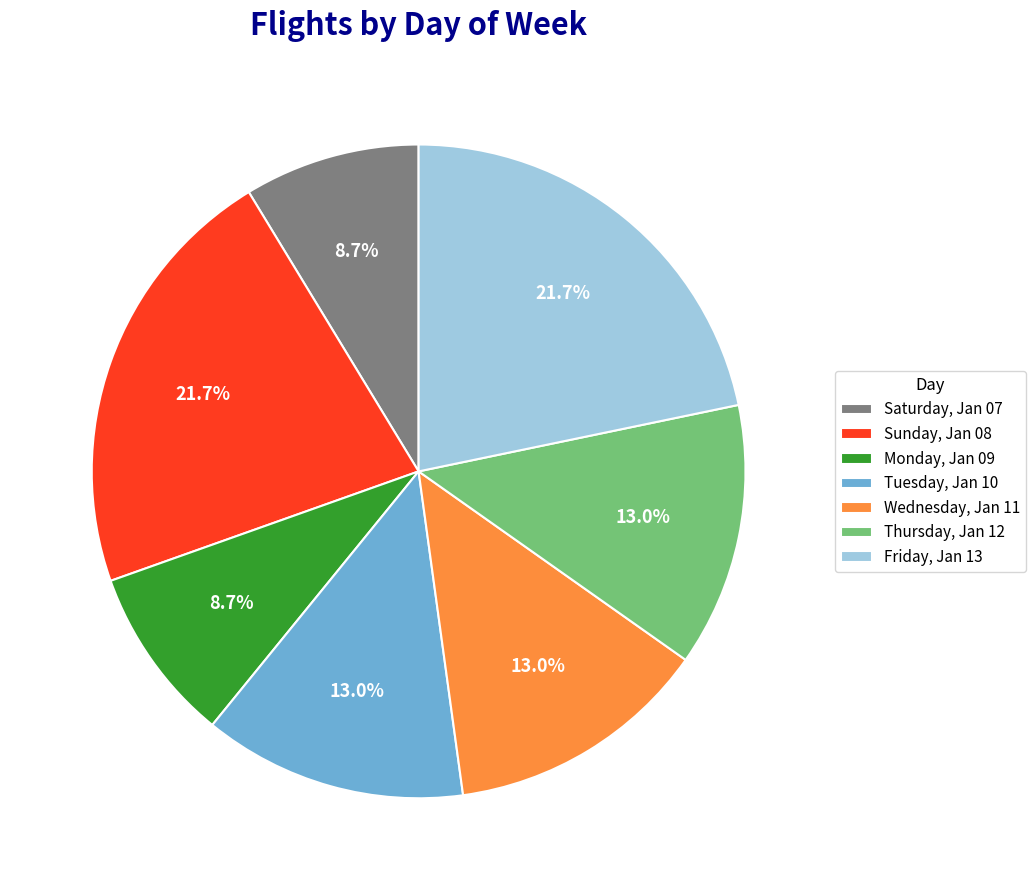

What is the ratio of the value at Monday, Jan 09 to the value at Wednesday, Jan 11?

0.7